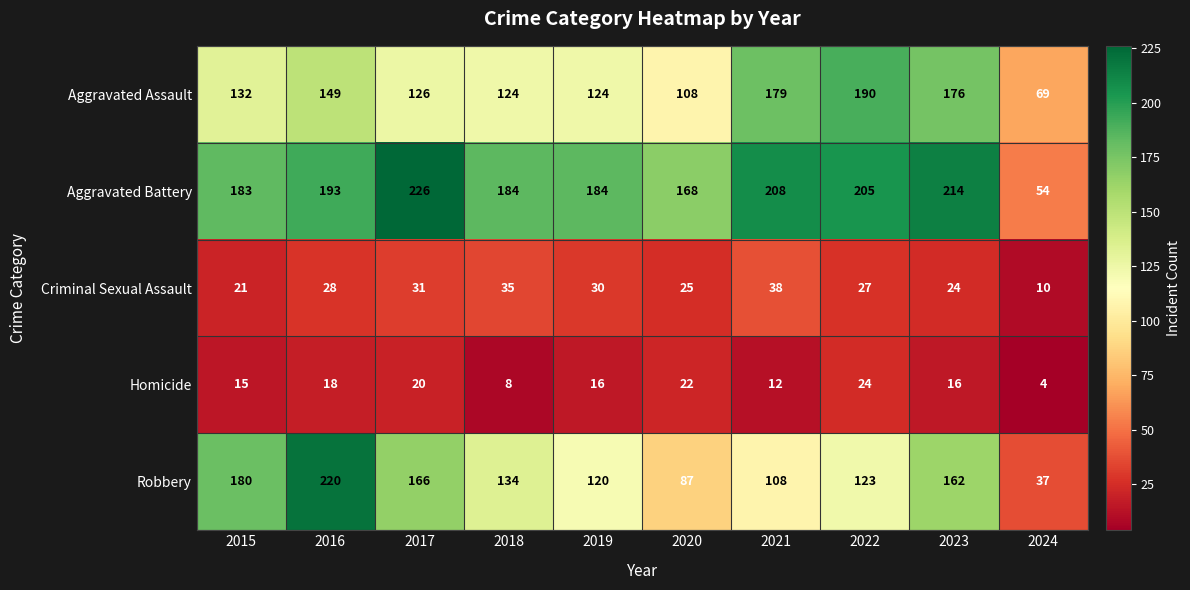

At which category does the chart reach its peak across all series?

2017